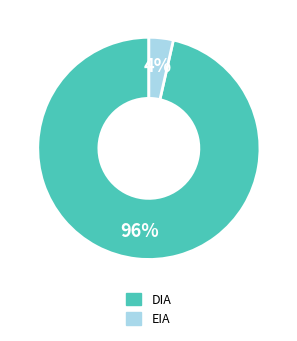

Which has a higher value, DIA or EIA?

DIA